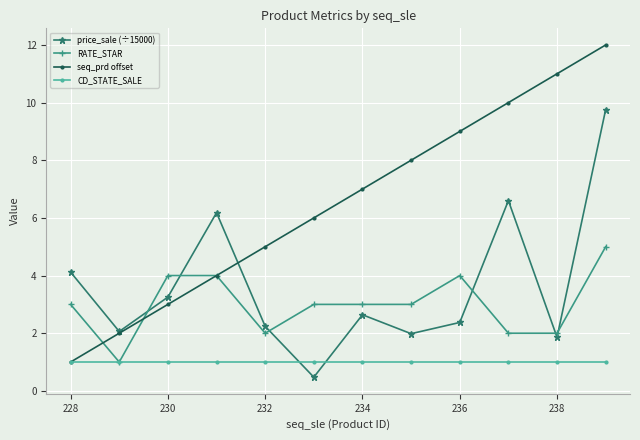

What is the sum of all seq_prd offset values?

78.0